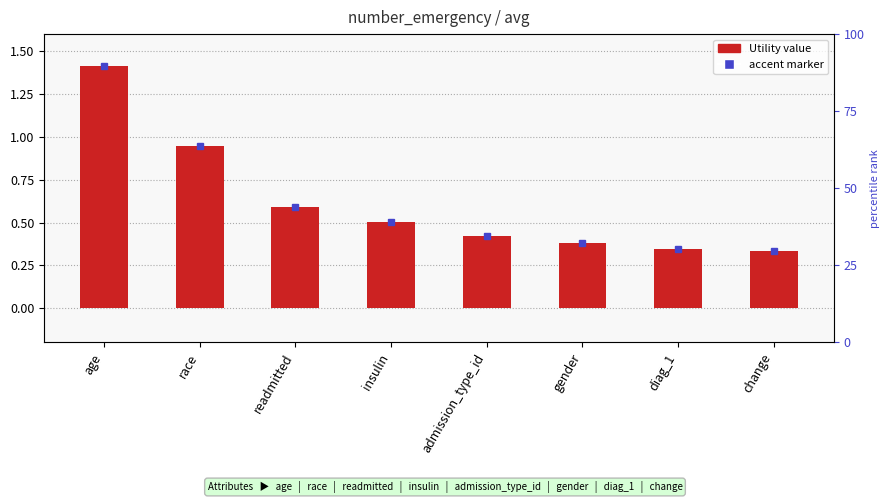

What position from the left is readmitted?

3